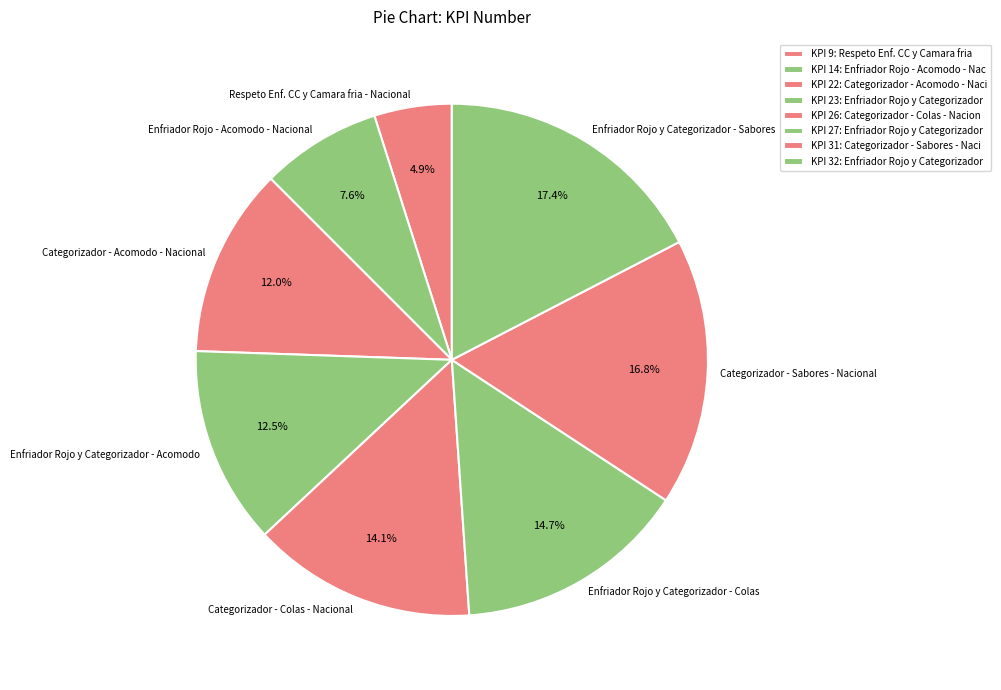

To the nearest percent, what percentage of the pie is Enfriador Rojo y Categorizador - Sabores?

17%